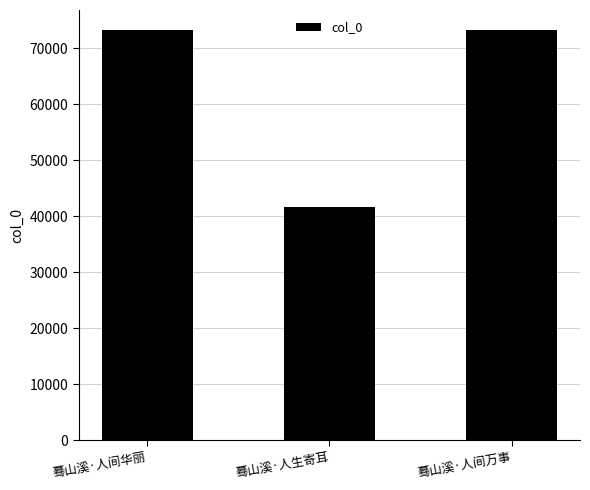

Is it true that the value at 蓦山溪·人间华丽 is 26720?

False